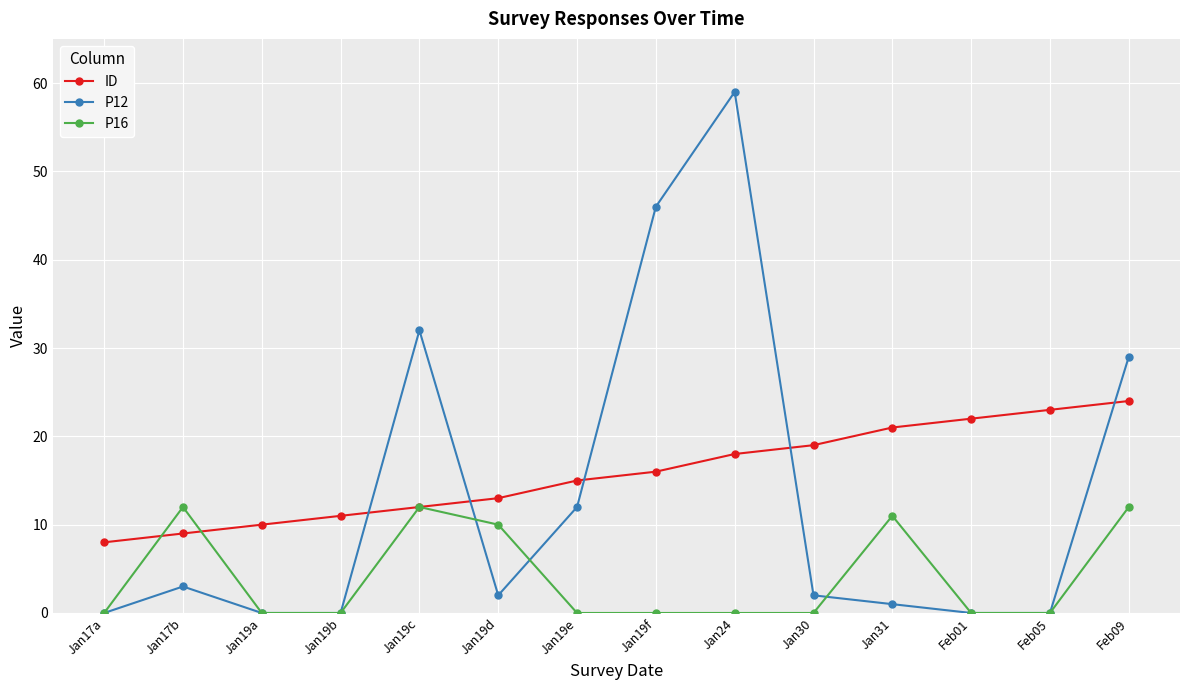

What is the highest value of the ID series?

24